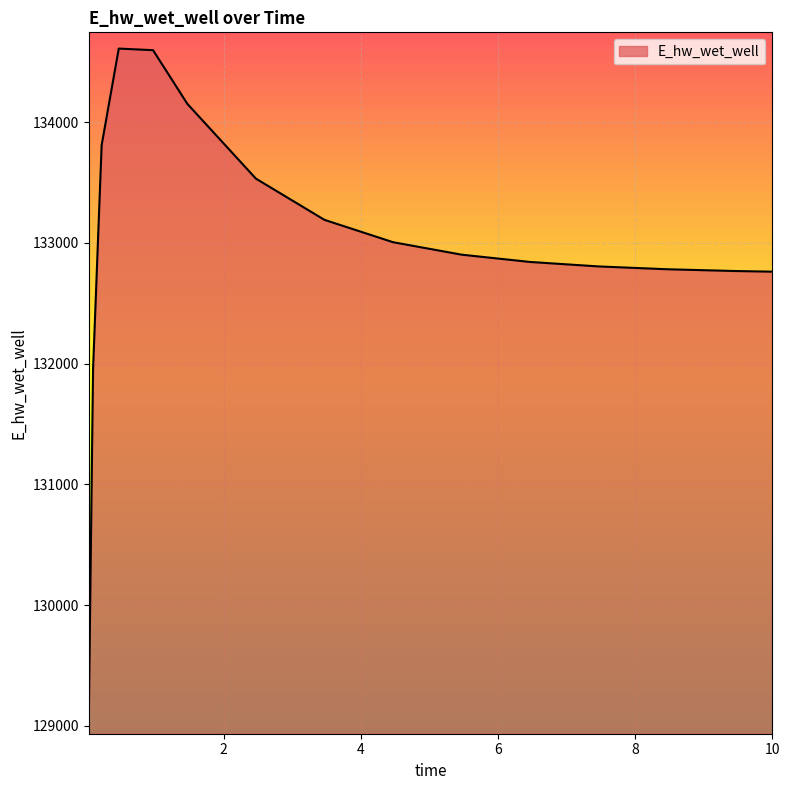

What is the maximum value shown in the chart?

134609.6